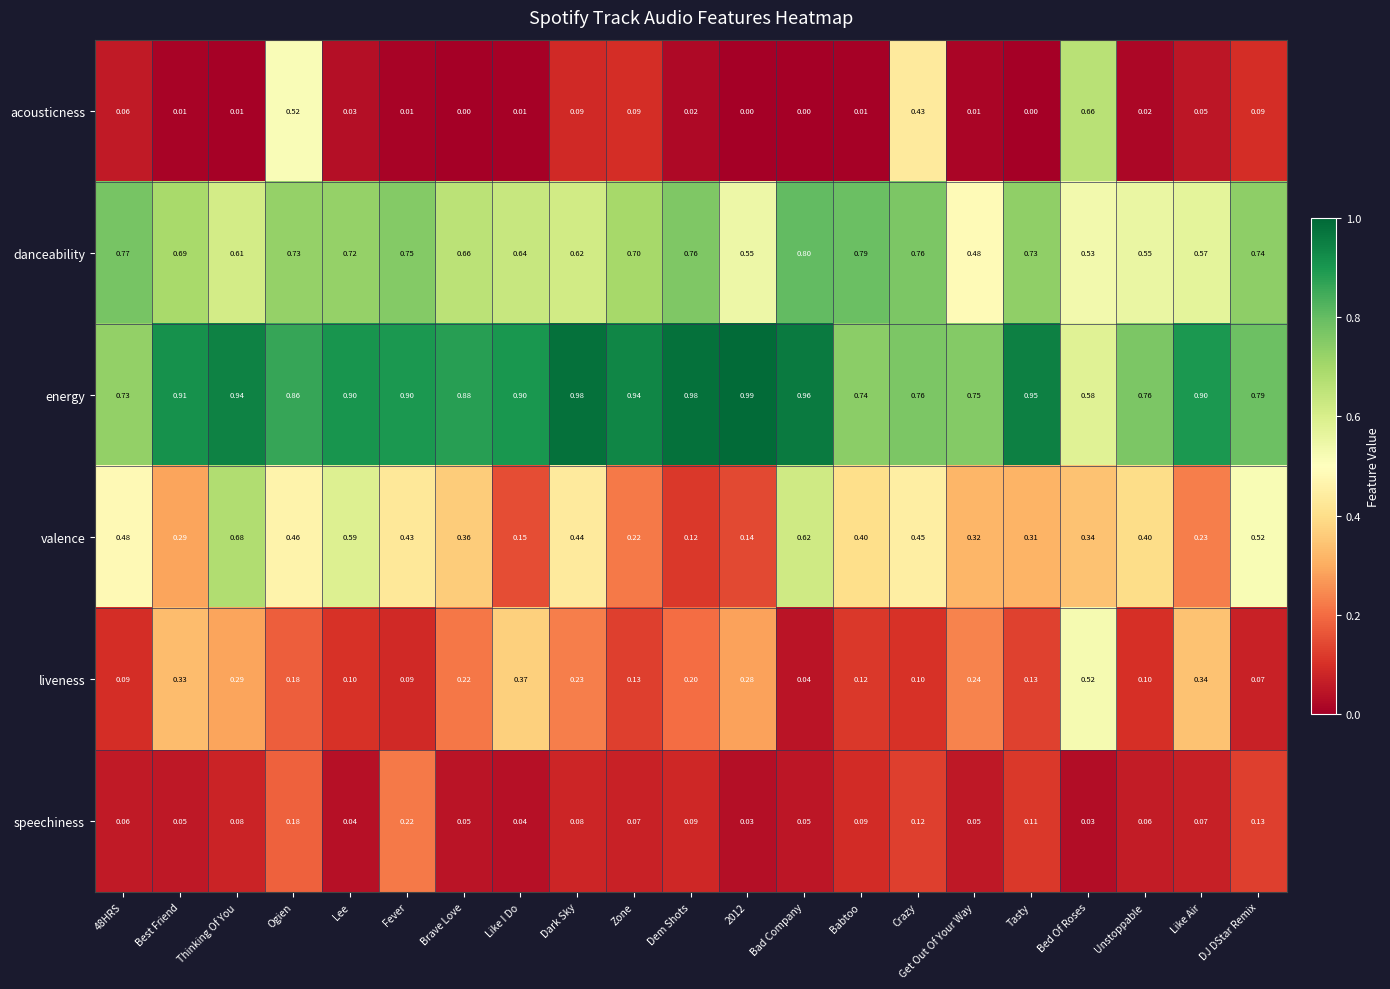

At which label is energy closest to 0?

Bed Of Roses